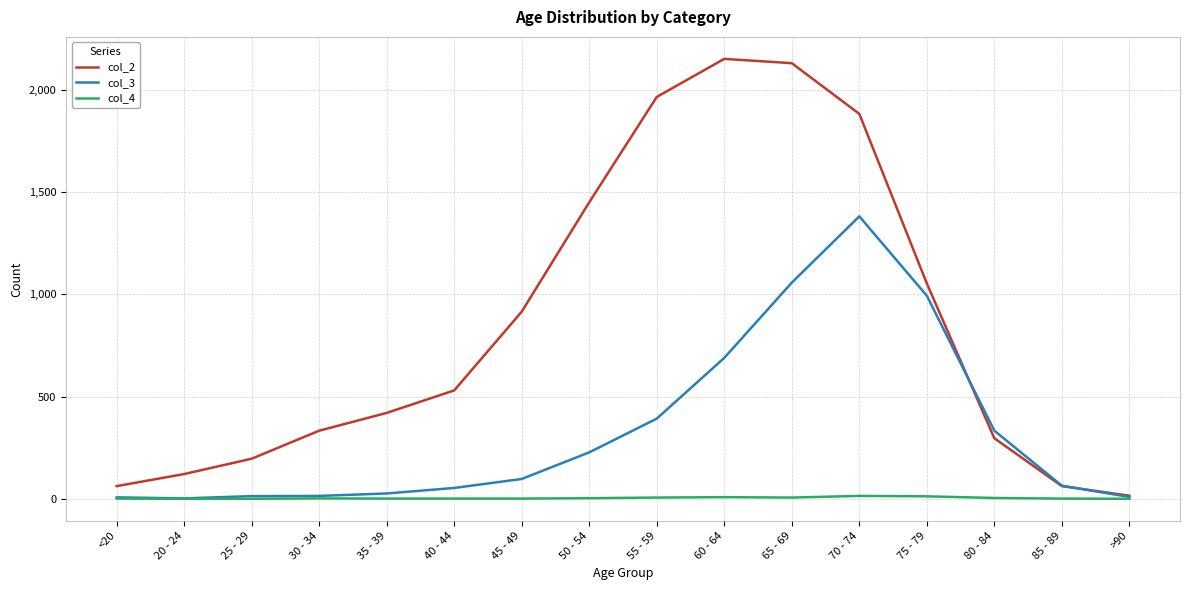

The value of col_3 at 60 - 64 is 689. True or false?

True